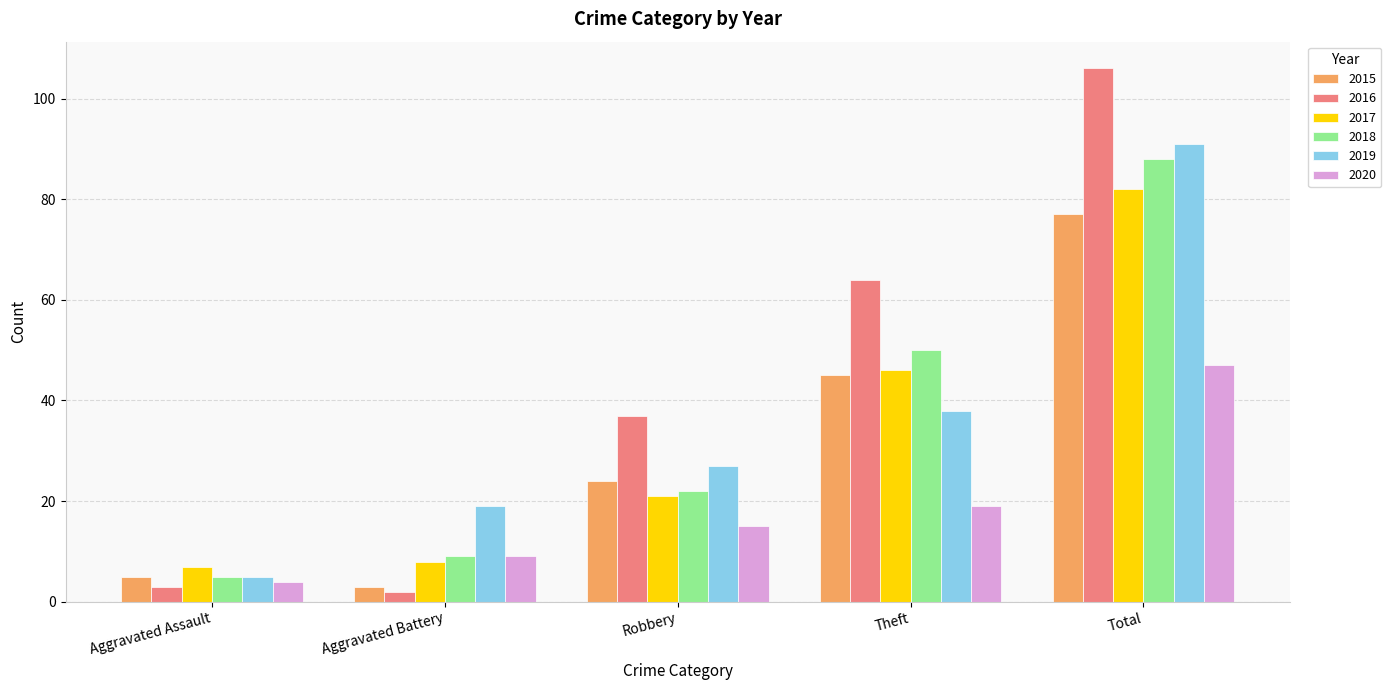

At which category is the sum across all series the highest?

Total